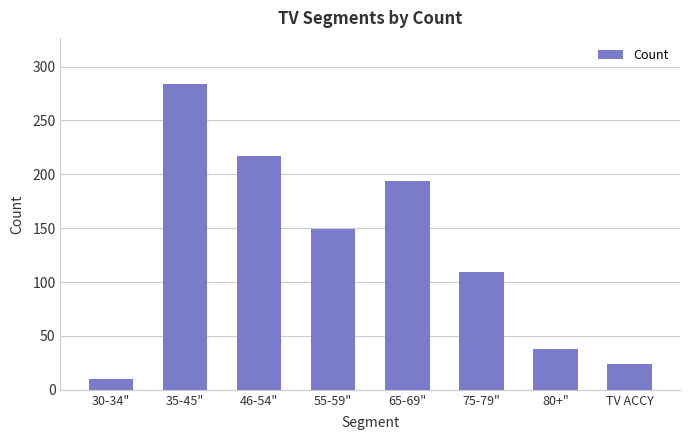

True or false: the data shows 38 at 80+".

True